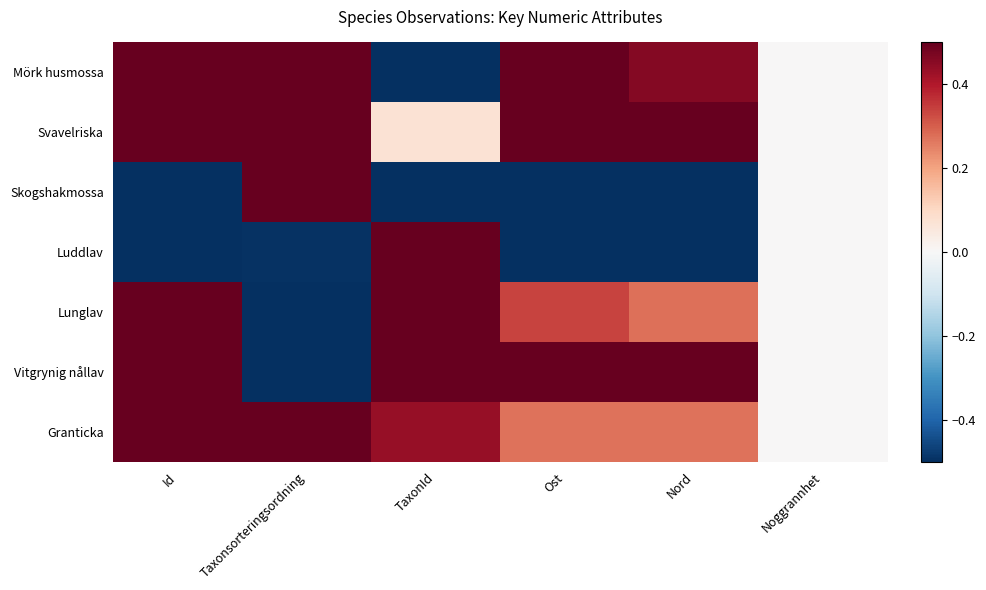

Which series changed the most between TaxonId and Ost?

Luddlav